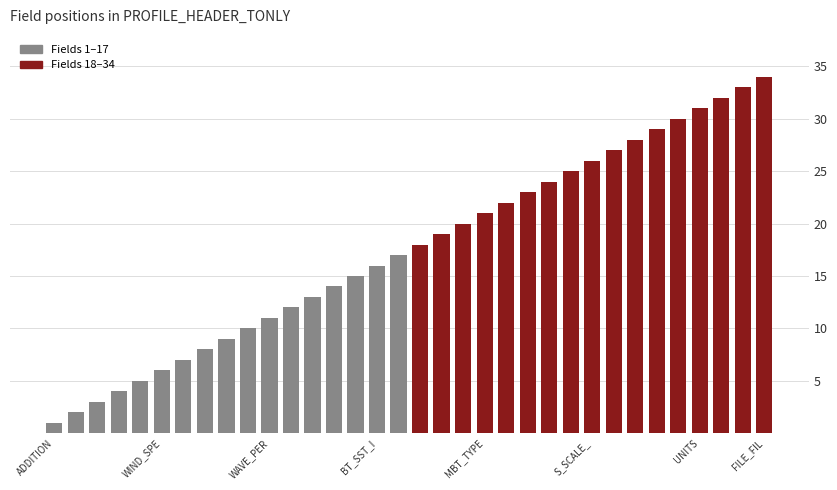

What is the average value?

18